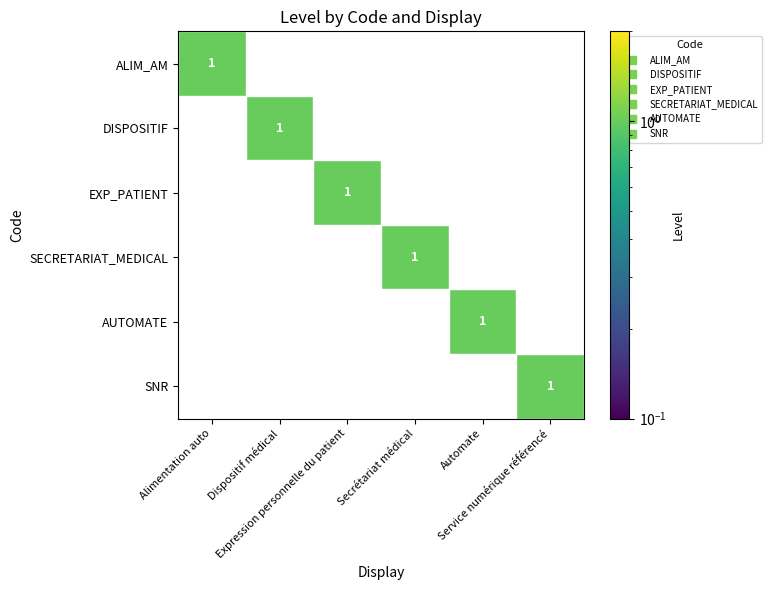

How many values in ALIM_AM are above zero?

1